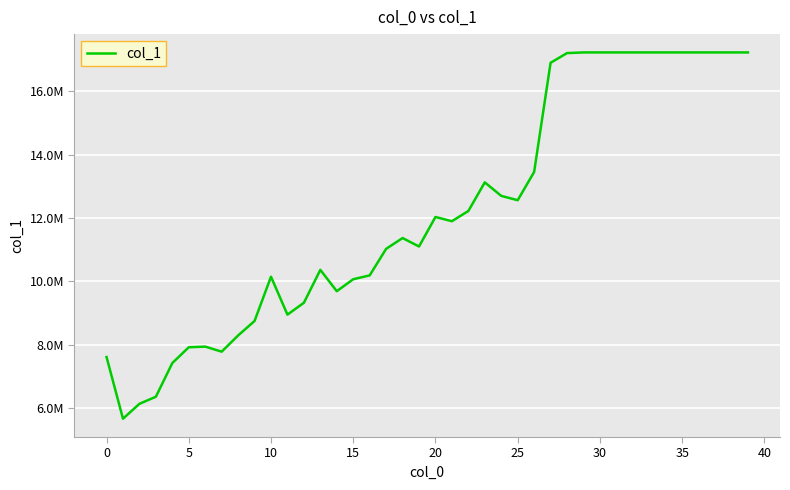

Does the chart have visible grid lines?

Yes